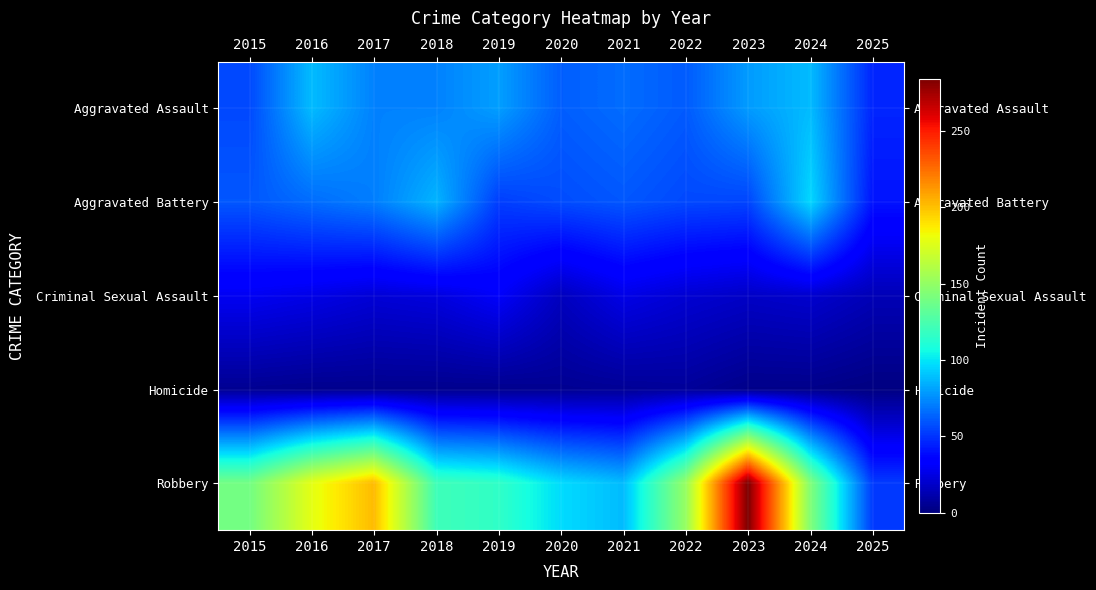

Which series has the widest spread of values?

Robbery